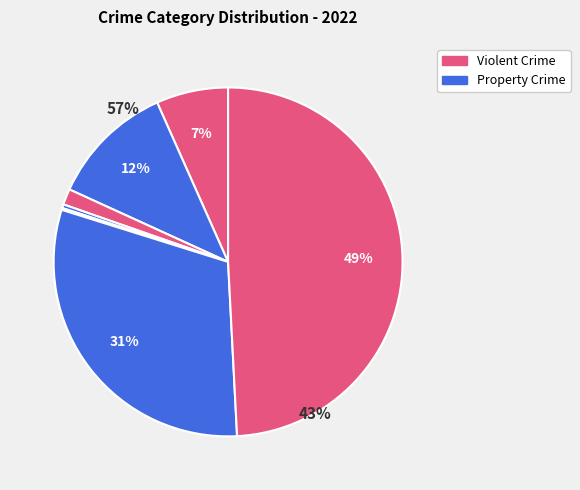

Rank the categories by value from highest to lowest.

Theft, Robbery, Aggravated Battery, Aggravated Assault, Criminal Sexual Assault, Homicide, Motor Vehicle Theft